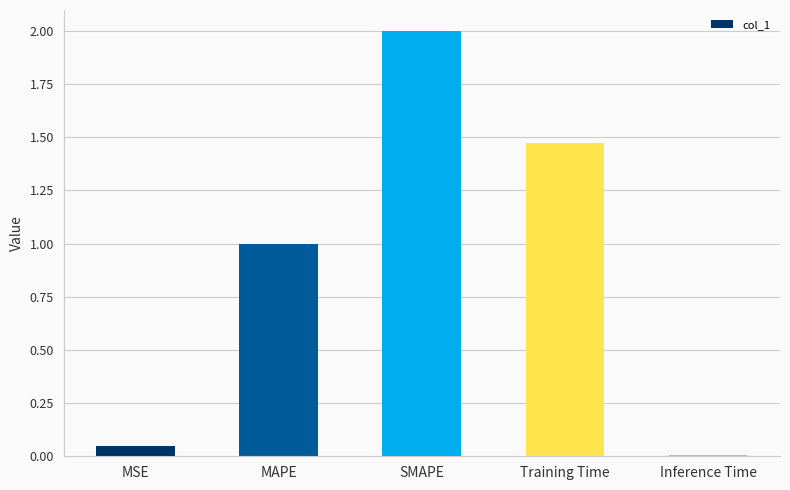

Is it true that the value at Training Time is 0.4?

False